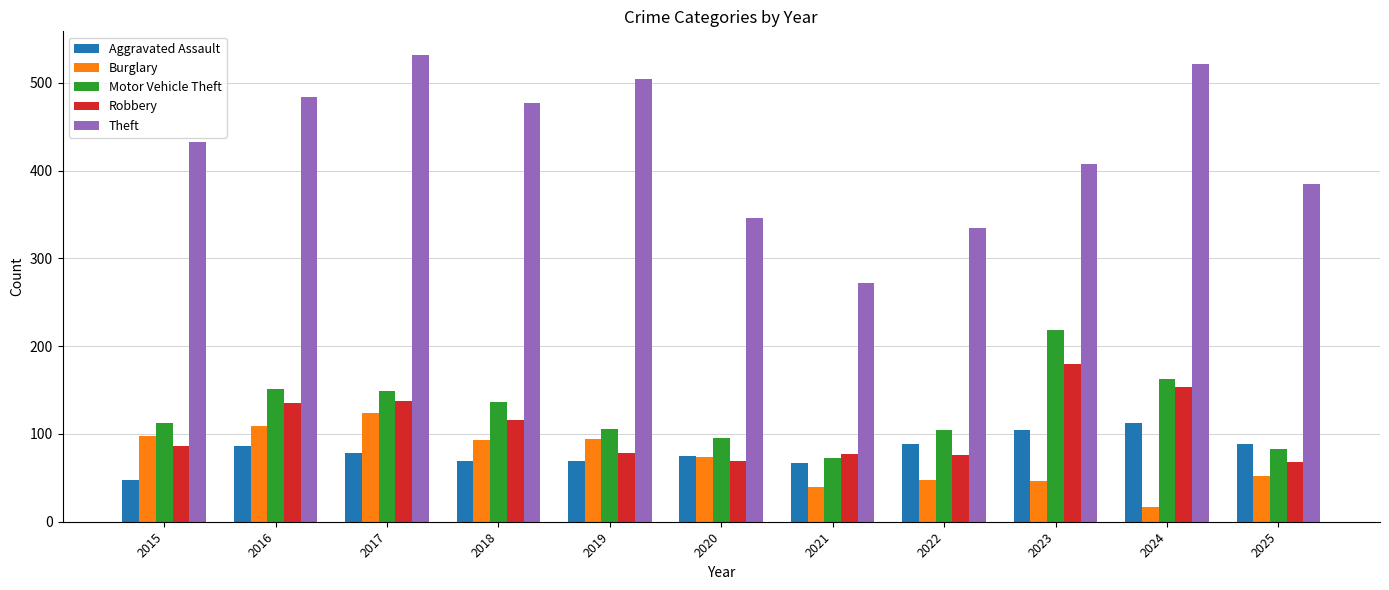

Which series has the largest total across all categories?

Theft